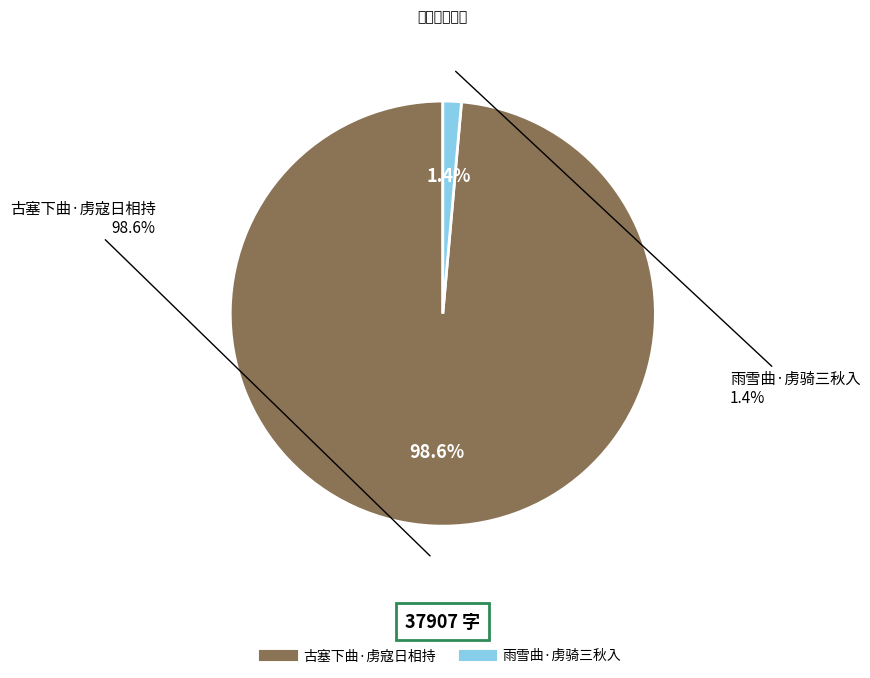

To the nearest percent, what is the difference between the 古塞下曲·虏寇日相持 and 雨雪曲·虏骑三秋入 slice percentages?

97%